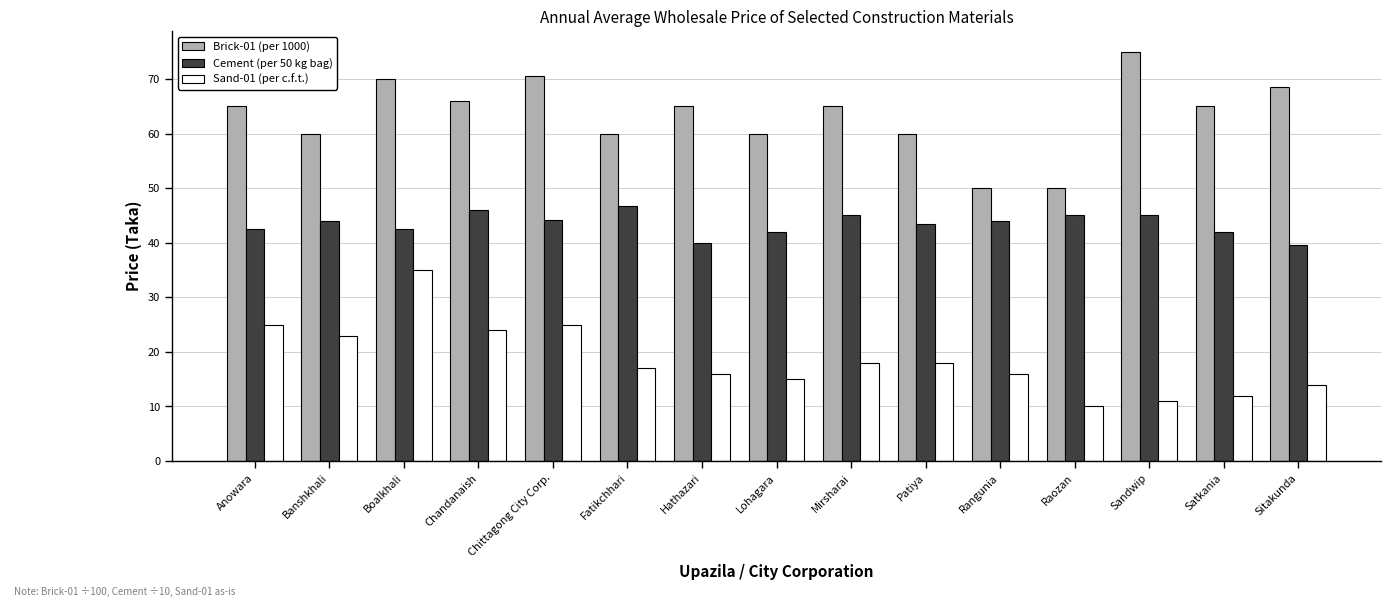

What is the difference between the highest and lowest values at Chittagong City Corp.?

45.5